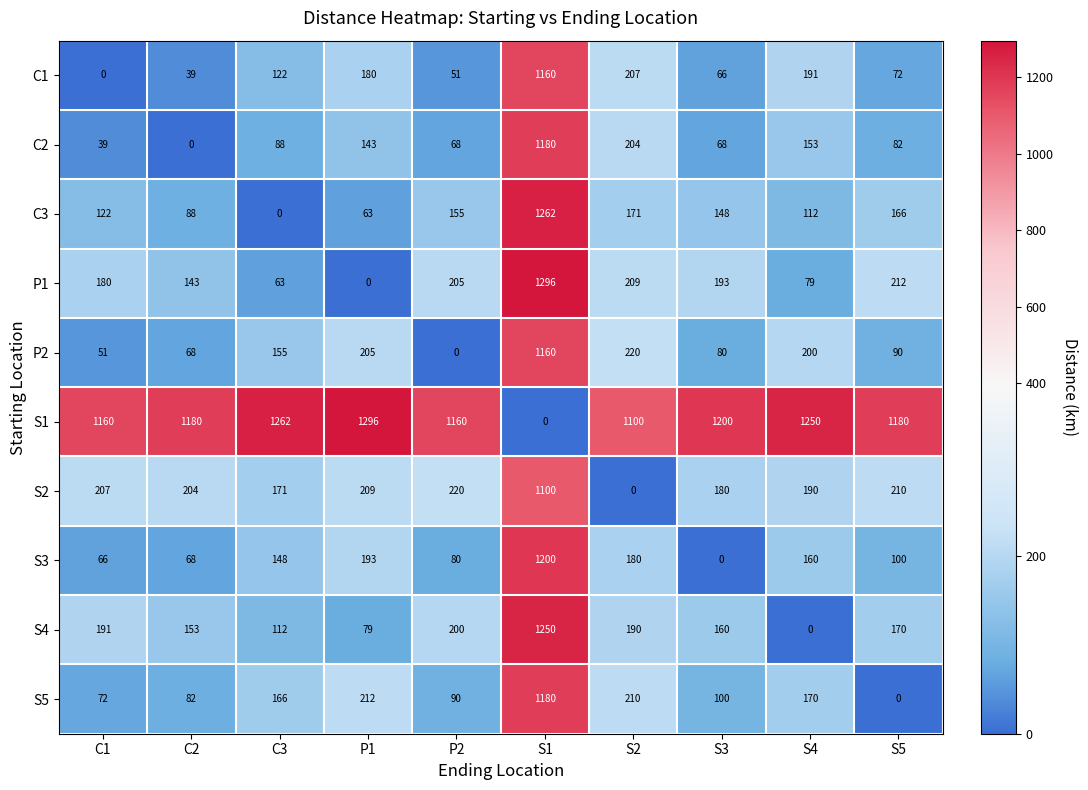

What is the average value of the C1 series?

209